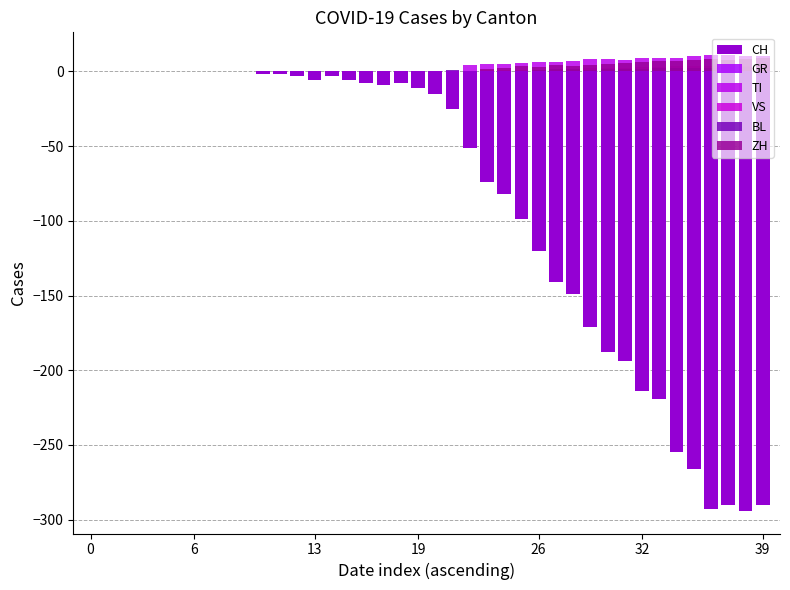

How many bars are there in total?

240